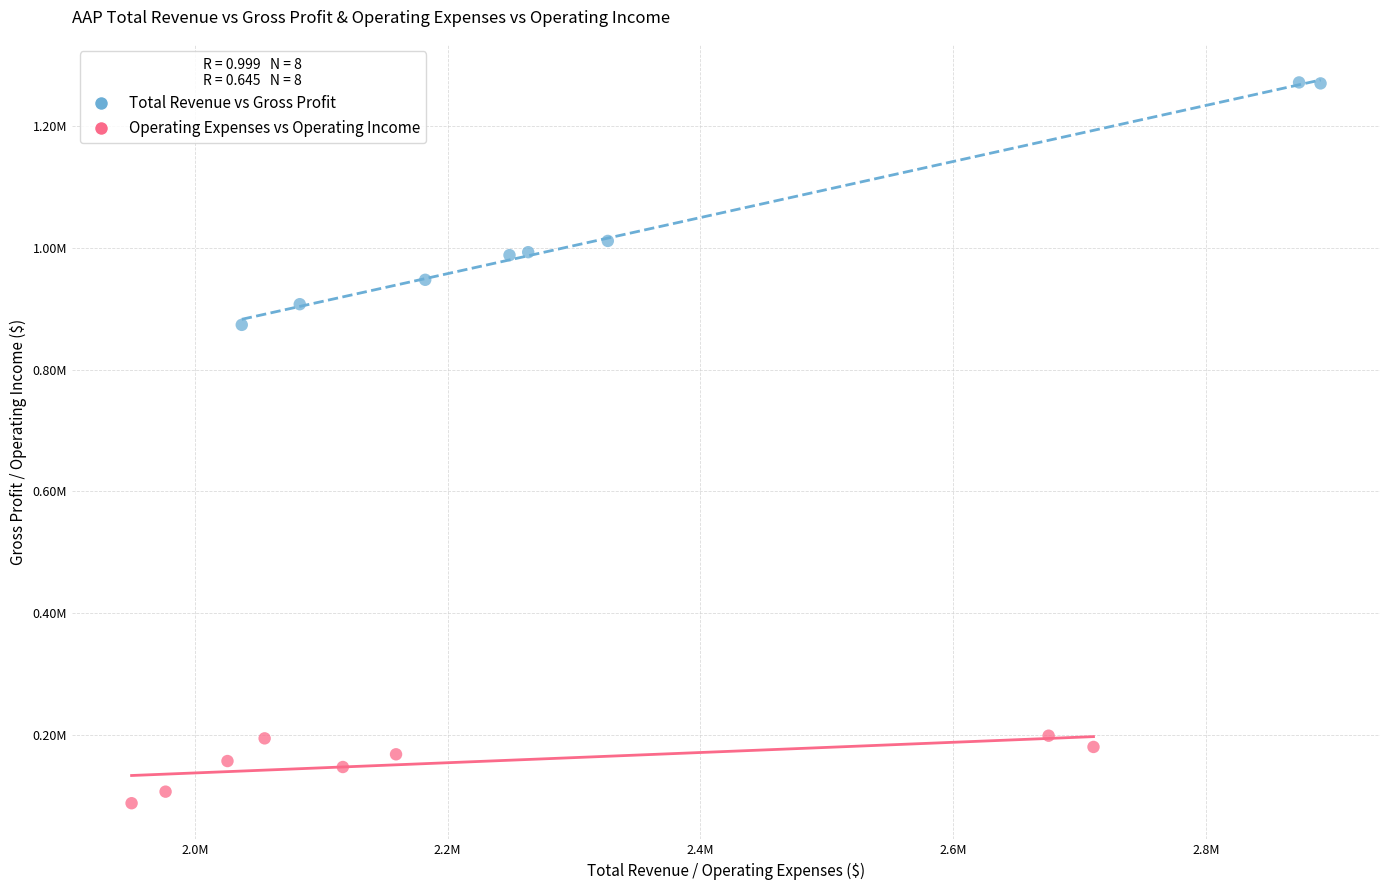

Which series reaches the maximum Y coordinate?

Total Revenue vs Gross Profit